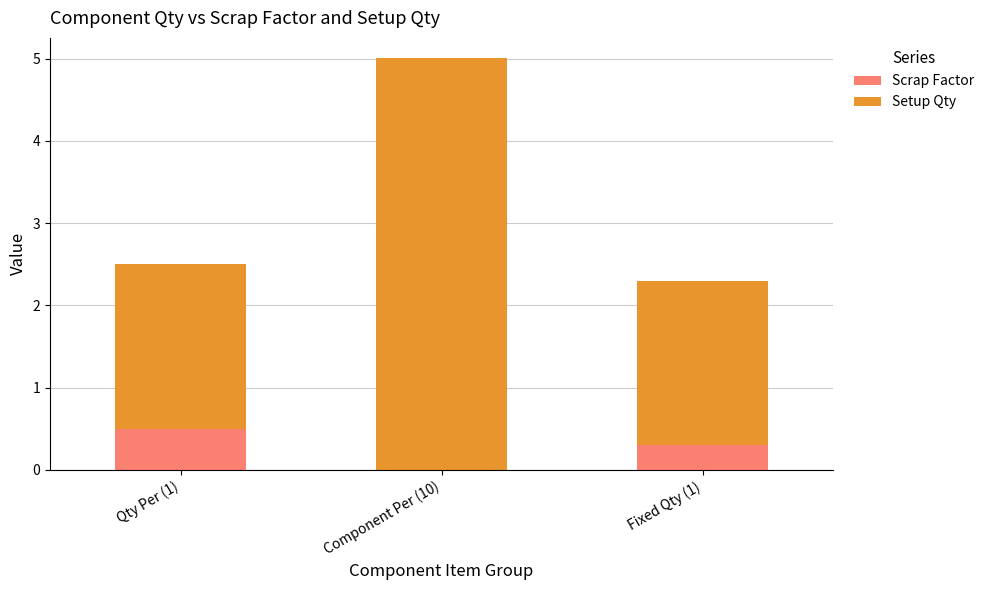

At which category is the sum across all series the highest?

Component Per (10)